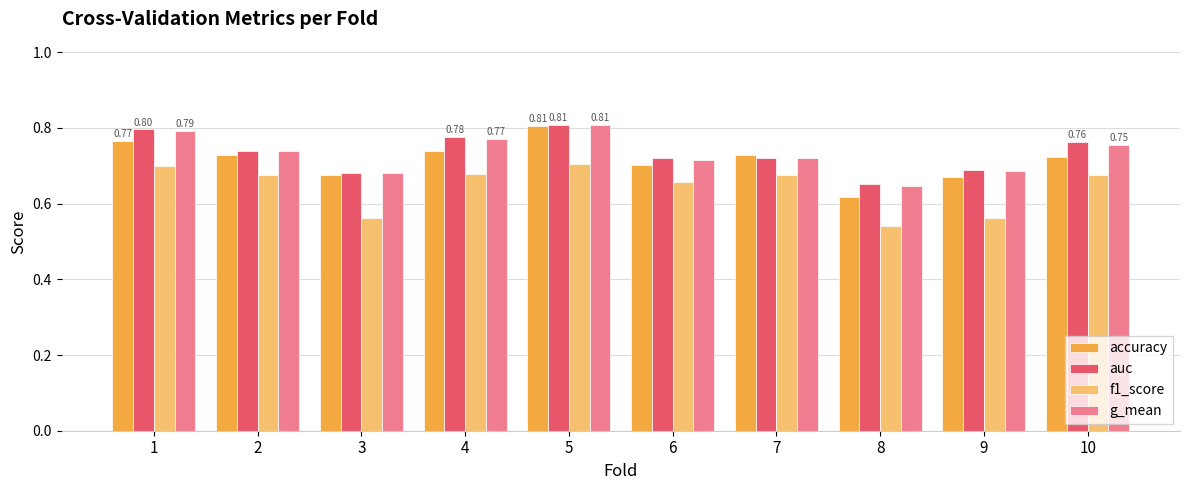

Are the bars horizontal?

No